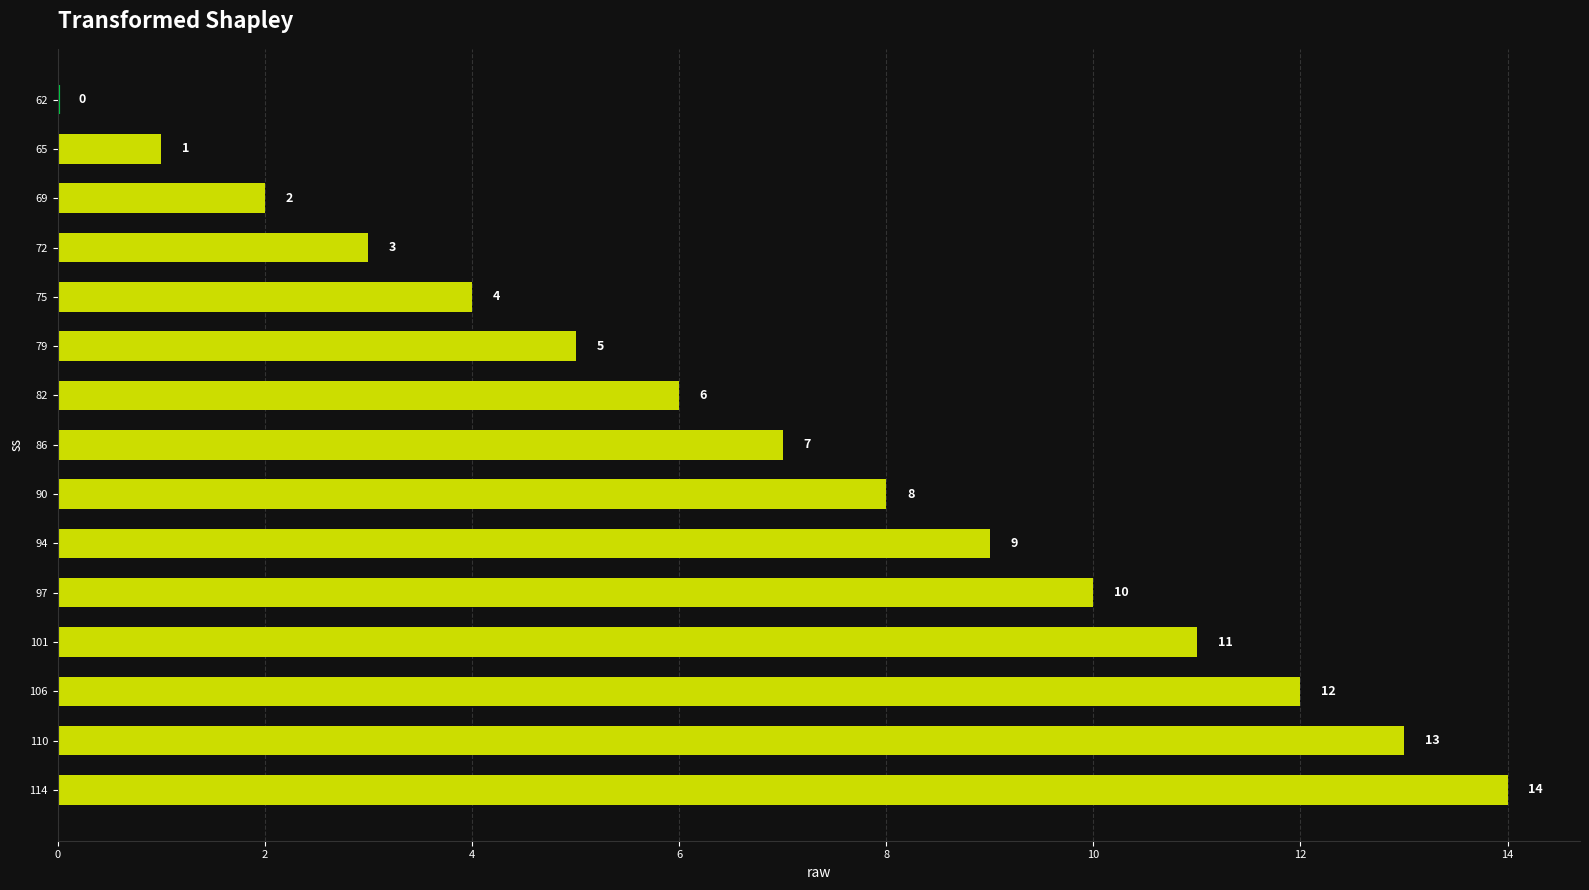

What is the maximum value shown in the chart?

14